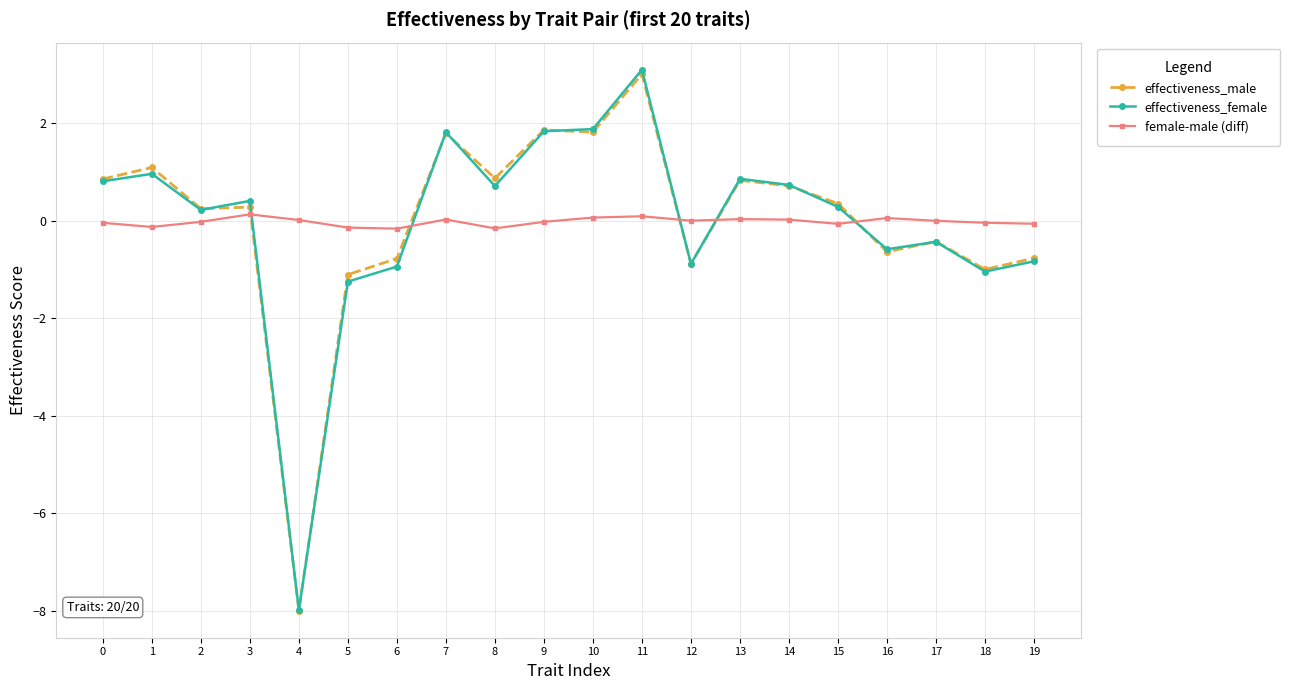

What is the value of the effectiveness_female point at the 20th from the left?

-0.8